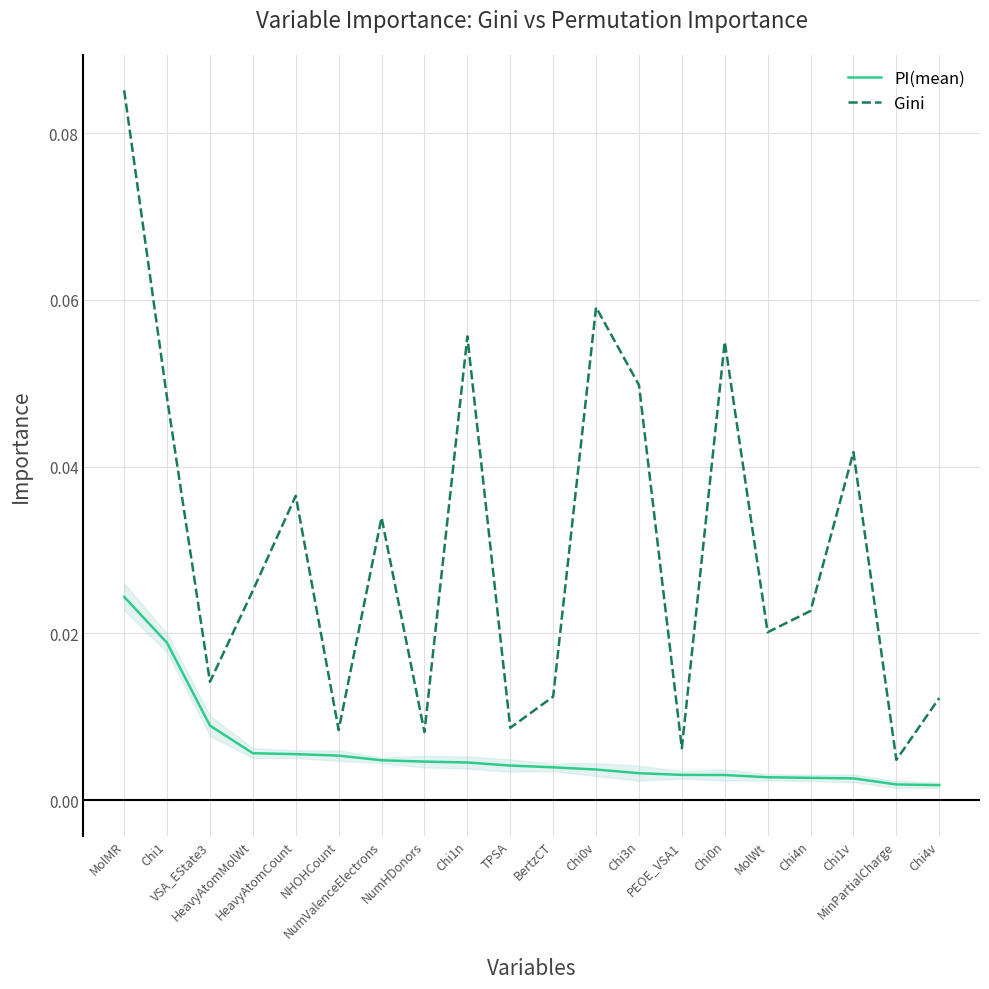

Between MolMR and MinPartialCharge, which series saw the biggest shift?

Gini